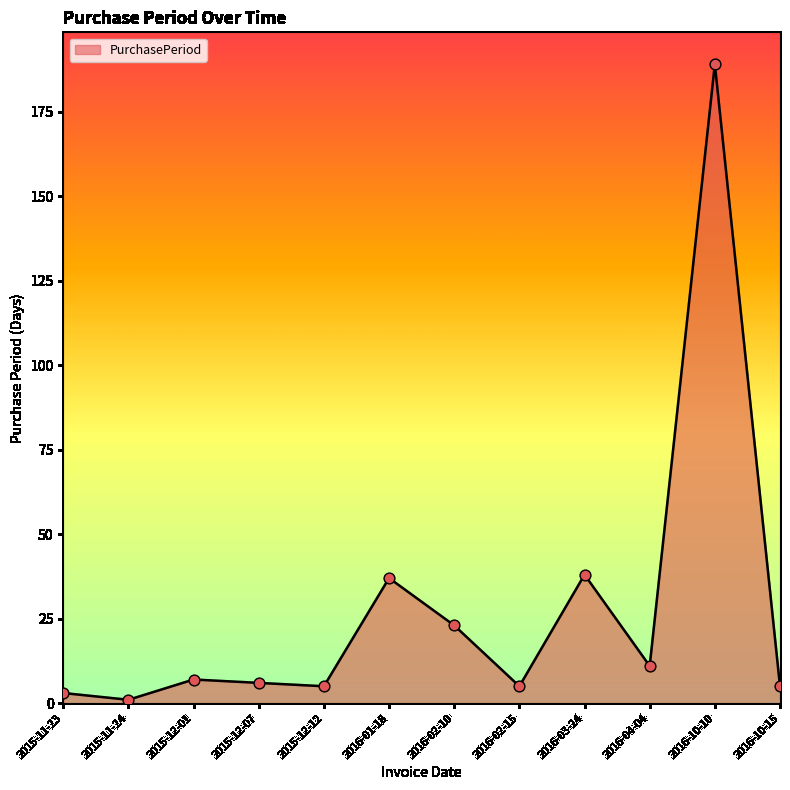

What is the ratio of the value at 2016-01-18 to the value at 2016-02-10?

1.6